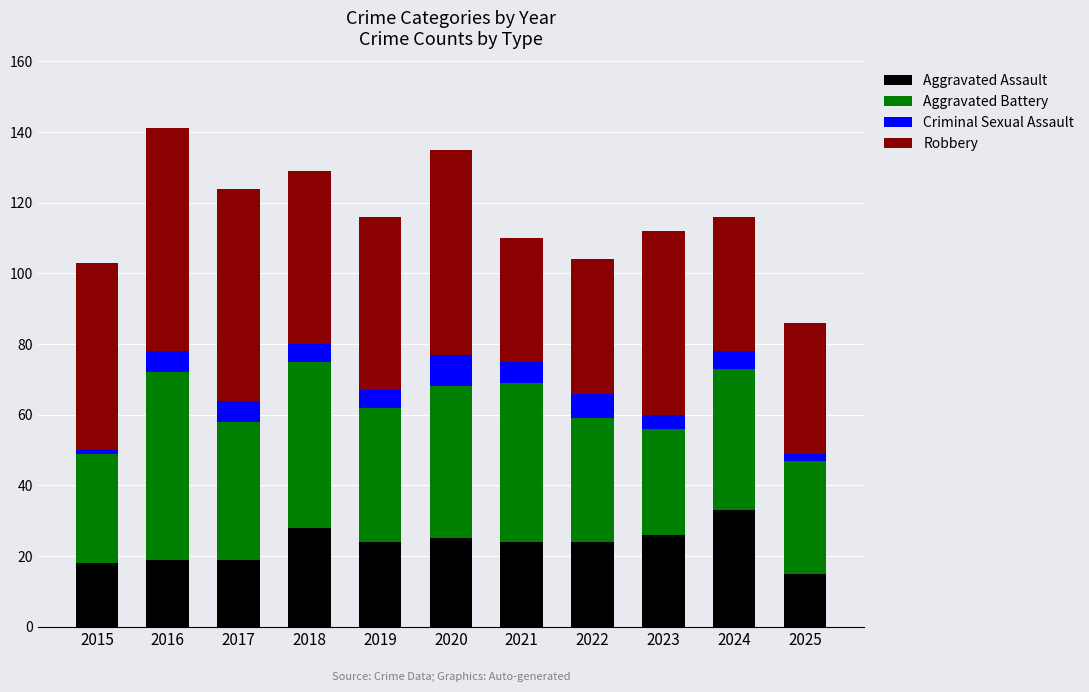

Are the bars grouped side by side (vs. stacked)?

No